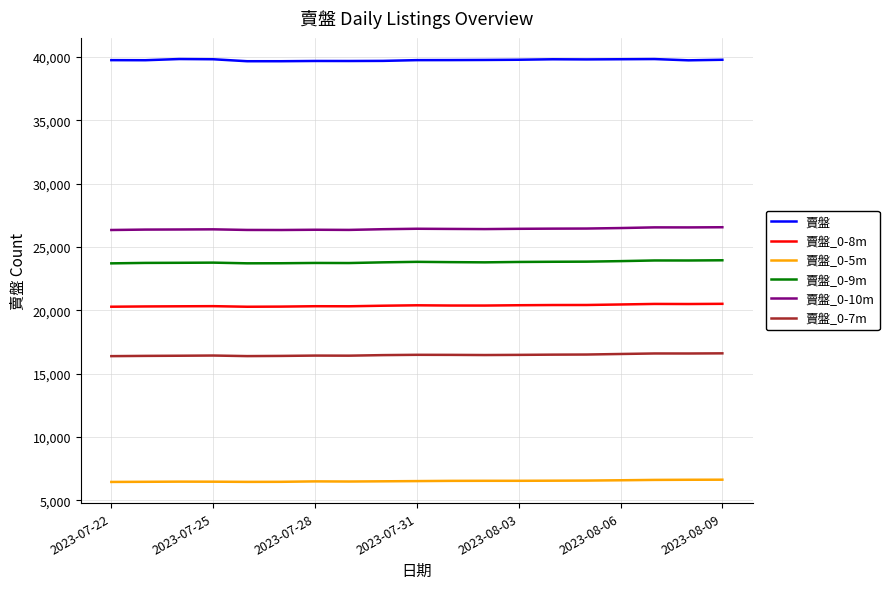

True or false: 賣盤 and 賣盤_0-8m cross at least once.

False